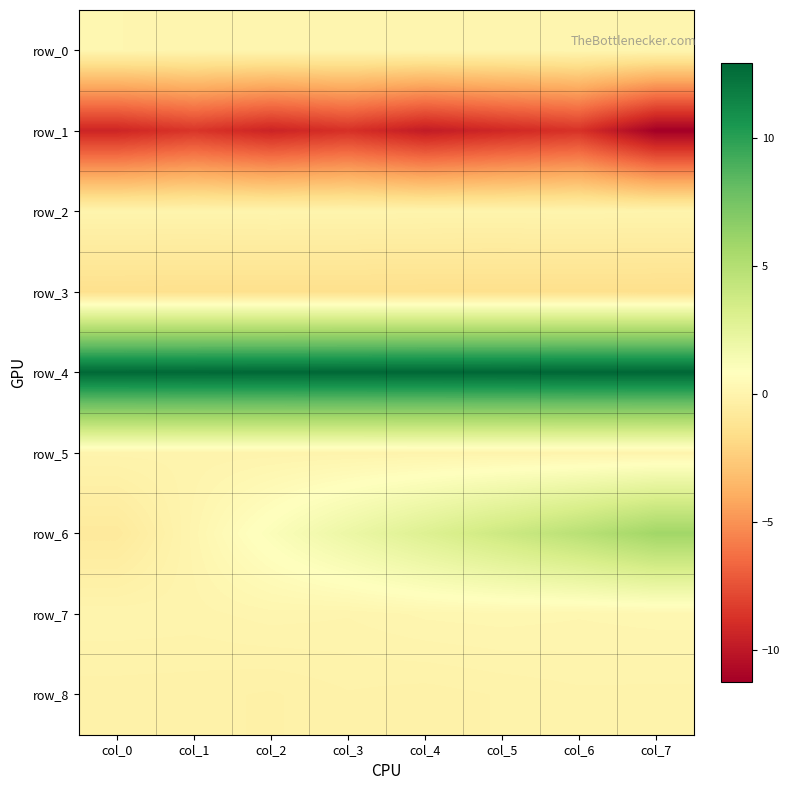

At which label is row_2 closest to 0?

col_7